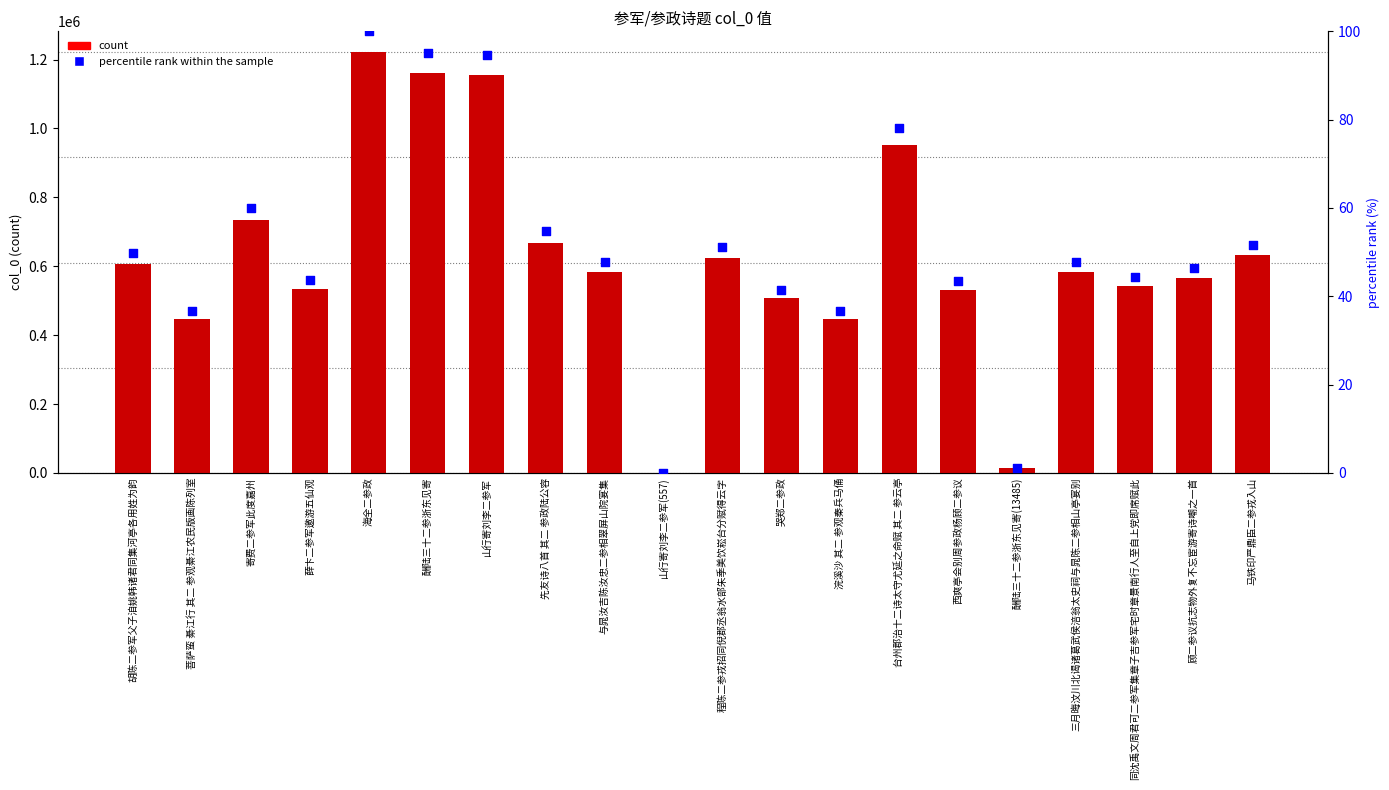

Which series reaches the maximum Y coordinate?

count